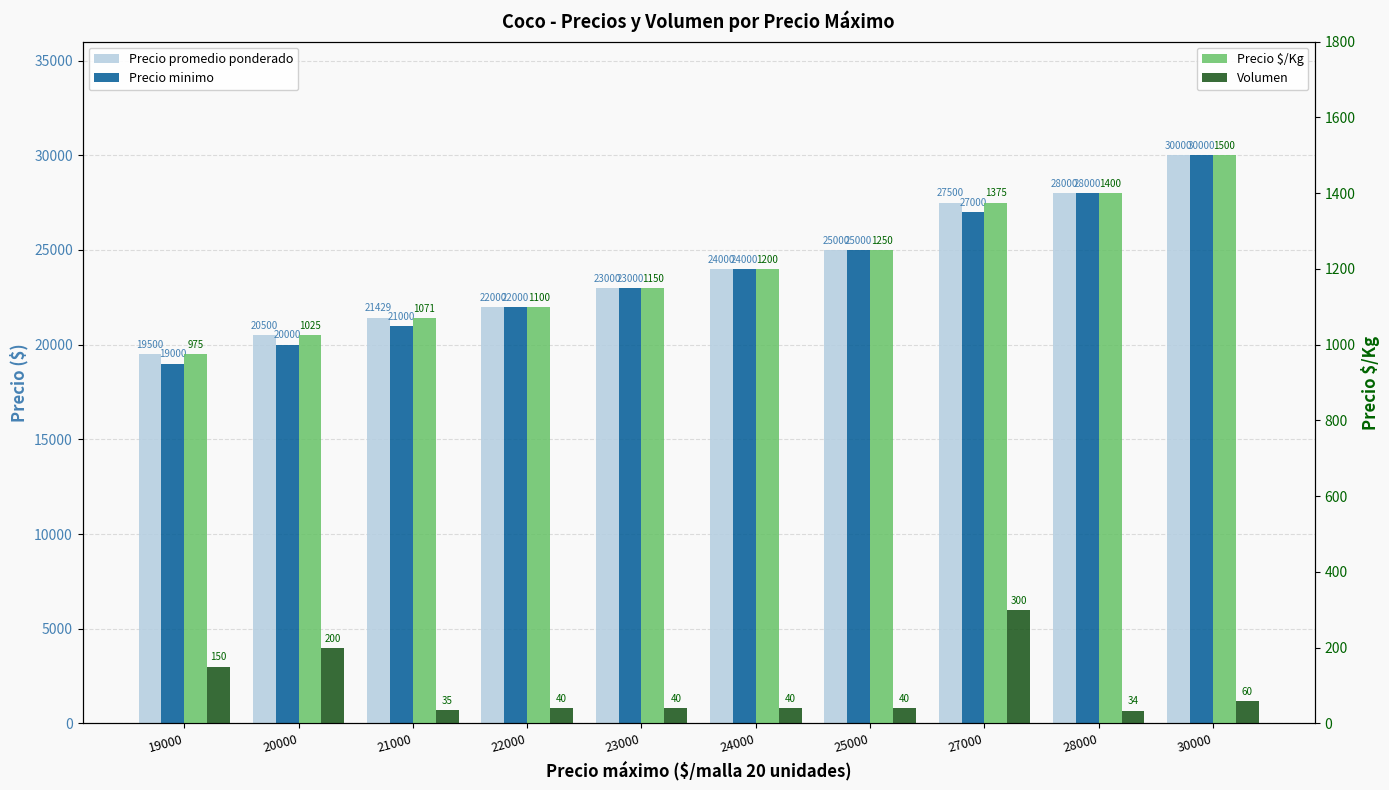

What is the spread (max minus min) of values at 30000?

29940